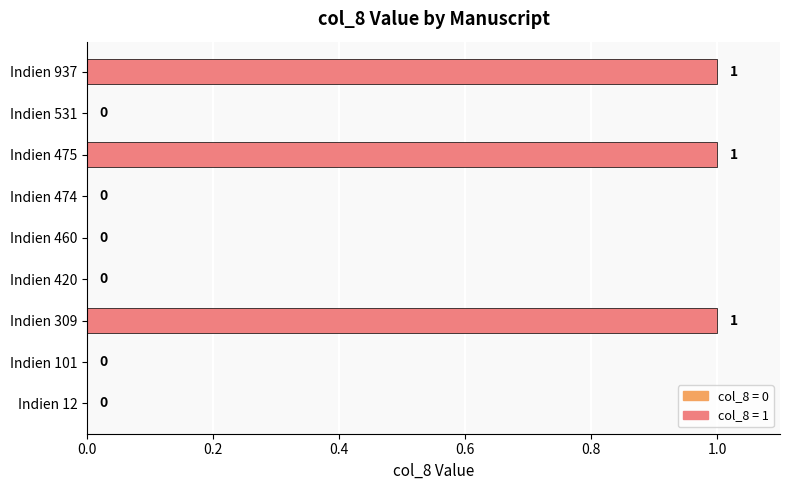

Reading bottom to top, list all the values displayed in this chart.

Indien 12=0	Indien 101=0	Indien 309=1	Indien 420=0	Indien 460=0	Indien 474=0	Indien 475=1	Indien 531=0	Indien 937=1